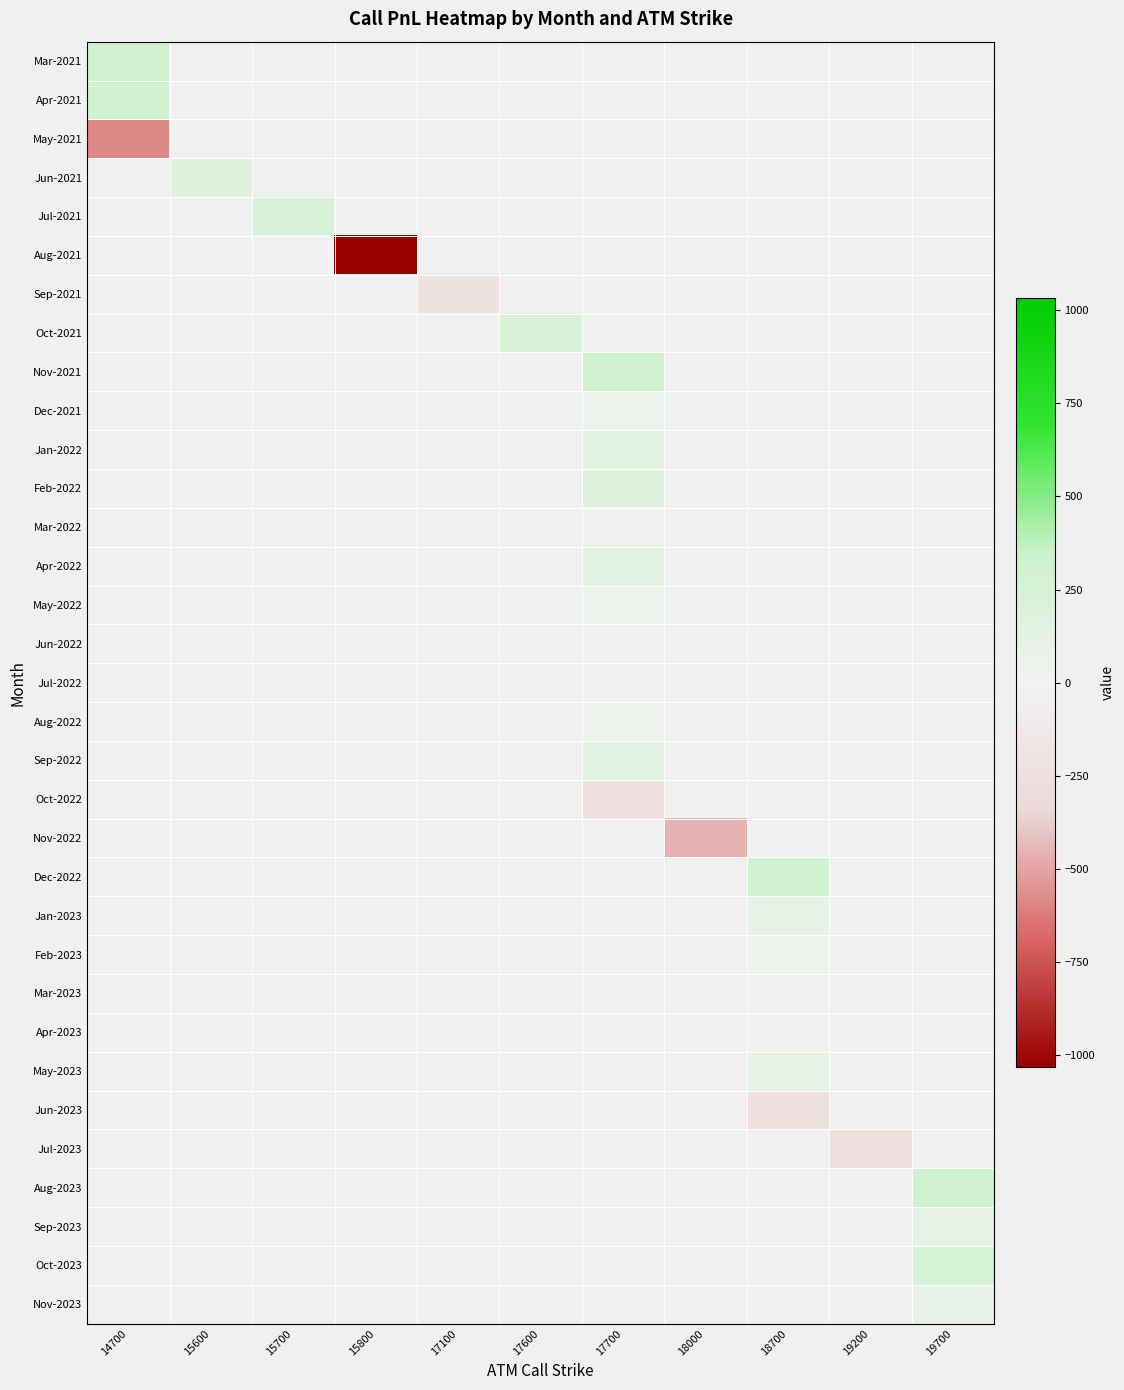

At how many categories does at least one series exceed -848?

10